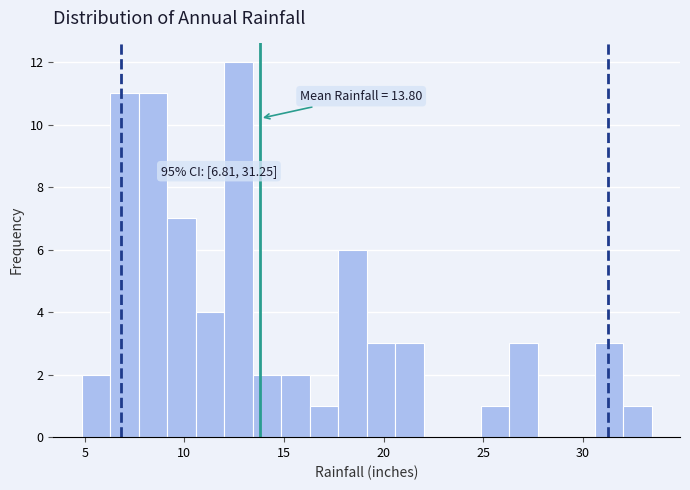

Around what value on the x-axis is the tallest bar? Give the approximate position of its centre, as read against the axis.

12.5